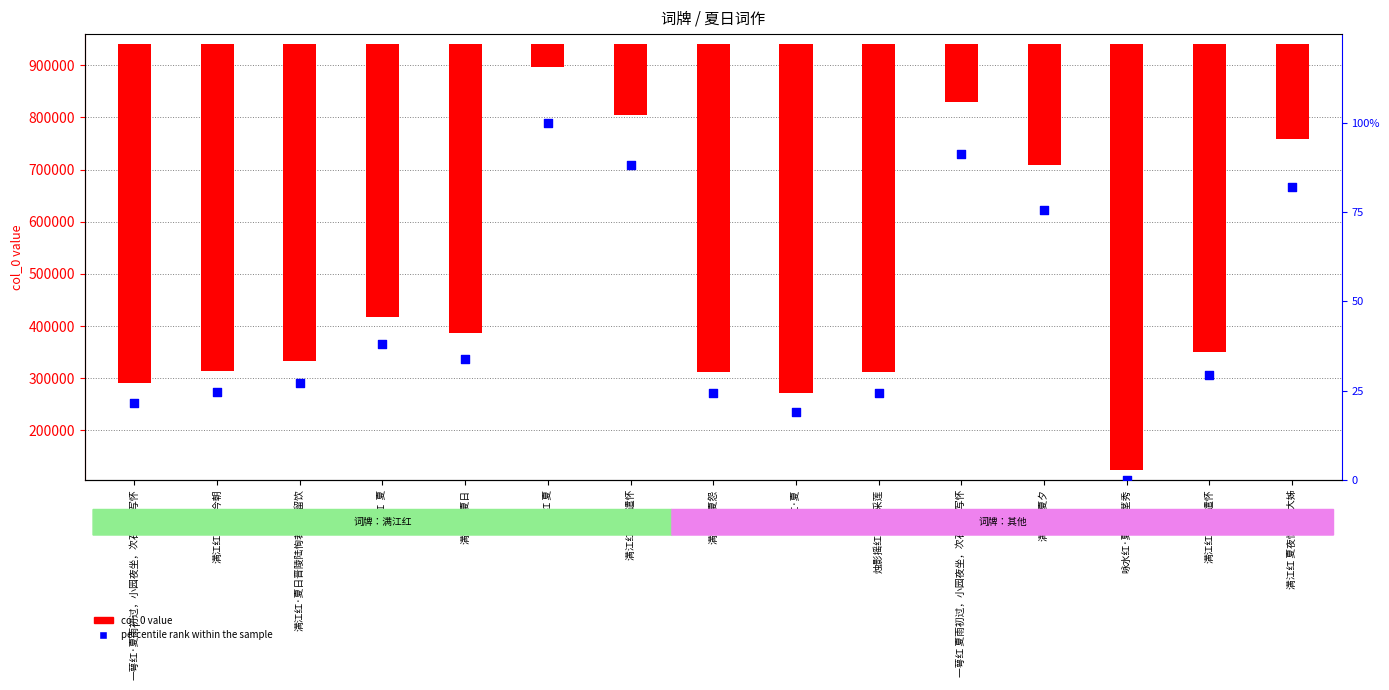

At how many categories does at least one series exceed -394249?

15